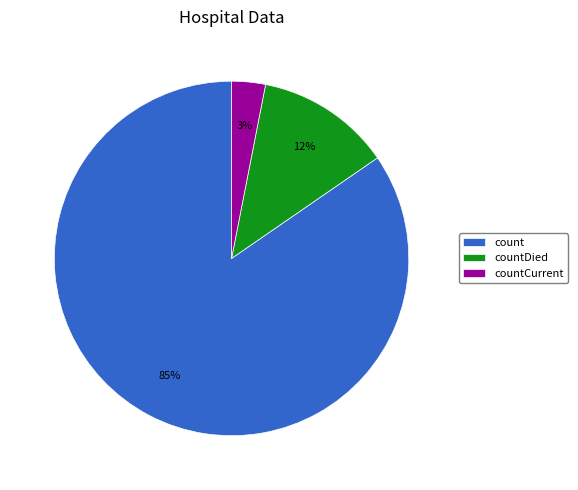

To the nearest percent, what is the average slice percentage?

33%